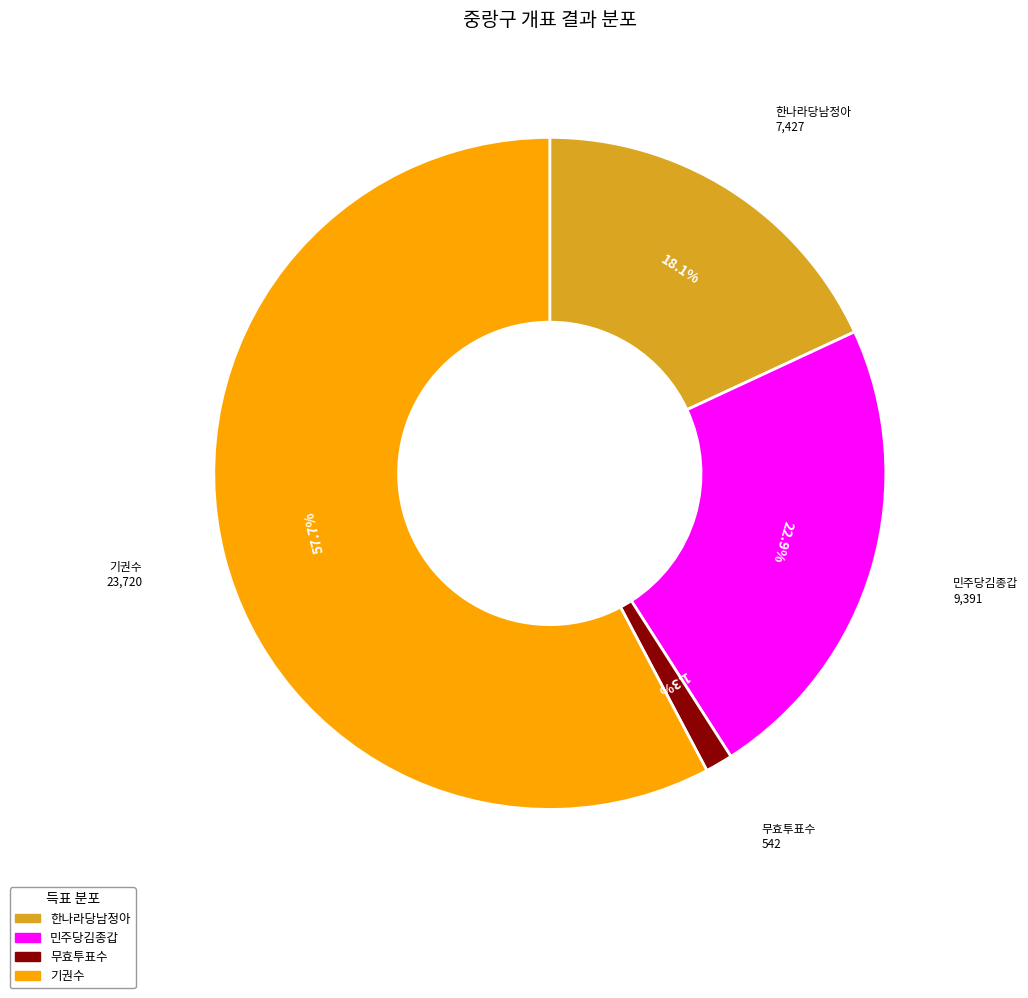

Which slice is the largest?

기권수